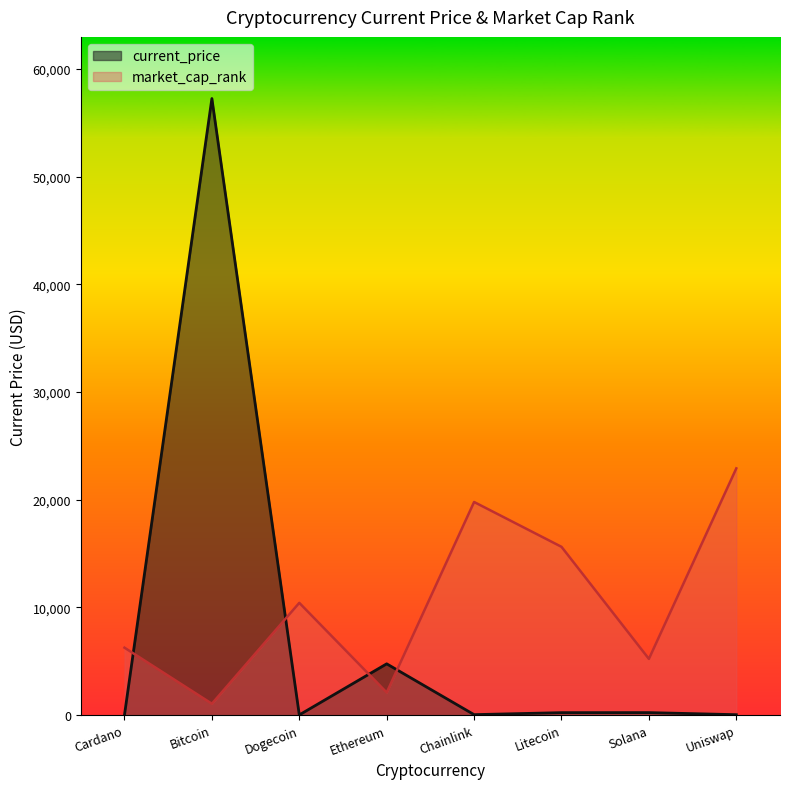

What is the label of the 7th point from the right?

Bitcoin